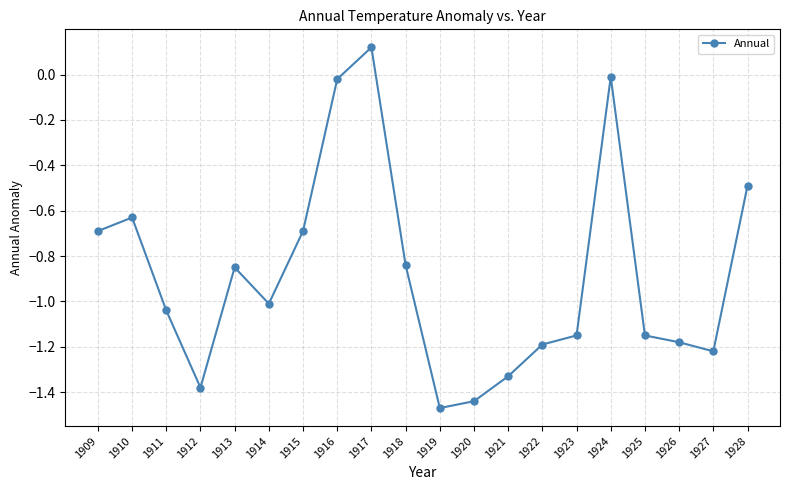

At which category does the data reach its first local peak?

1910